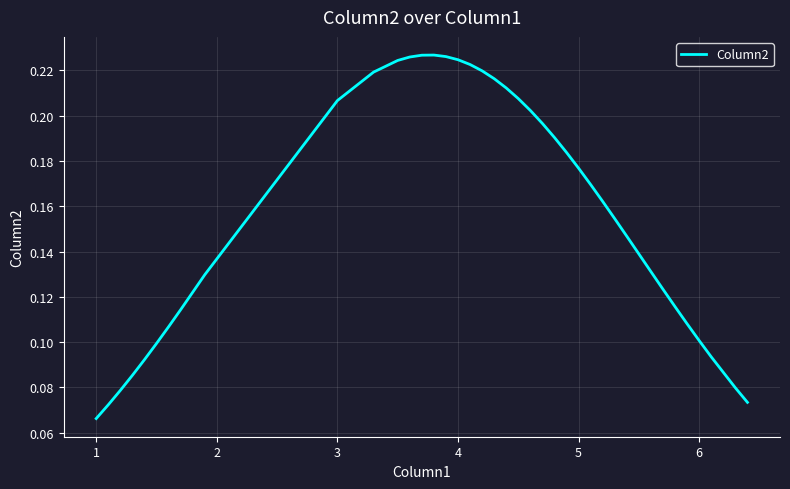

How many series are shown in this chart?

1